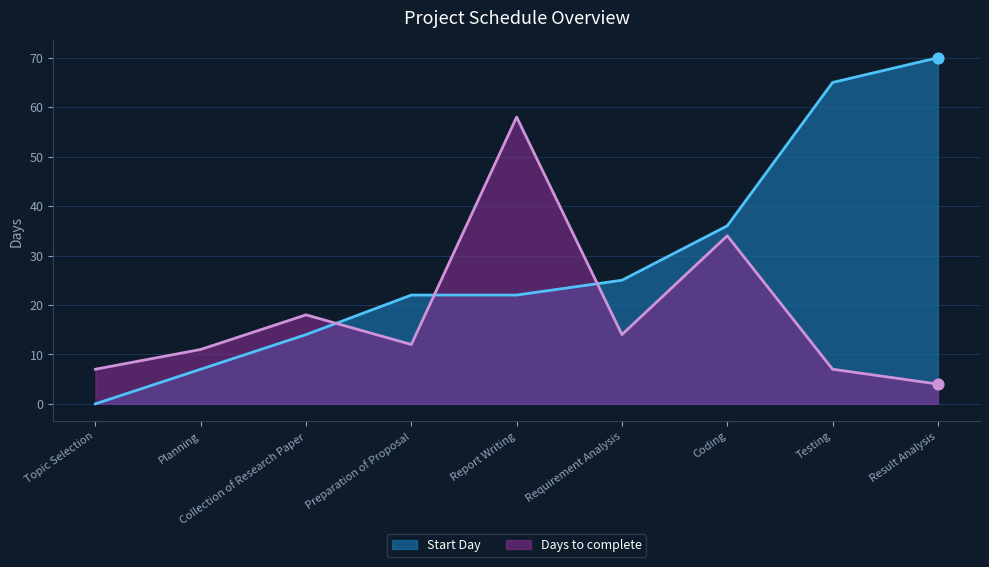

Which series reaches the minimum Y coordinate?

Start Day